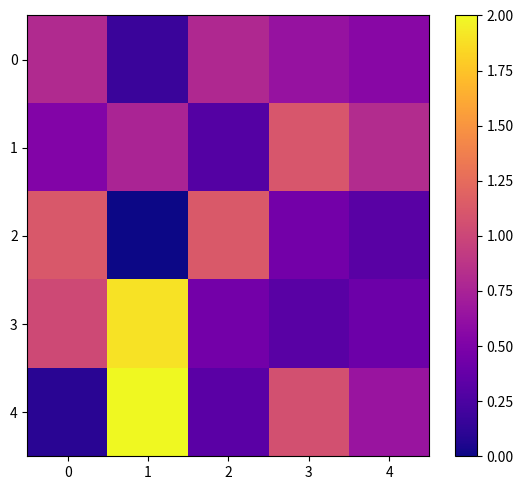

Reading left to right, list all the values displayed in this chart.

0: 0=0.8	1=0.2	2=0.8	3=0.6	4=0.6
1: 0=0.5	1=0.8	2=0.3	3=1.1	4=0.8
2: 0=1.1	1=0.0	2=1.1	3=0.4	4=0.3
3: 0=1.0	1=1.9	2=0.5	3=0.3	4=0.4
4: 0=0.1	1=2.0	2=0.3	3=1.1	4=0.7